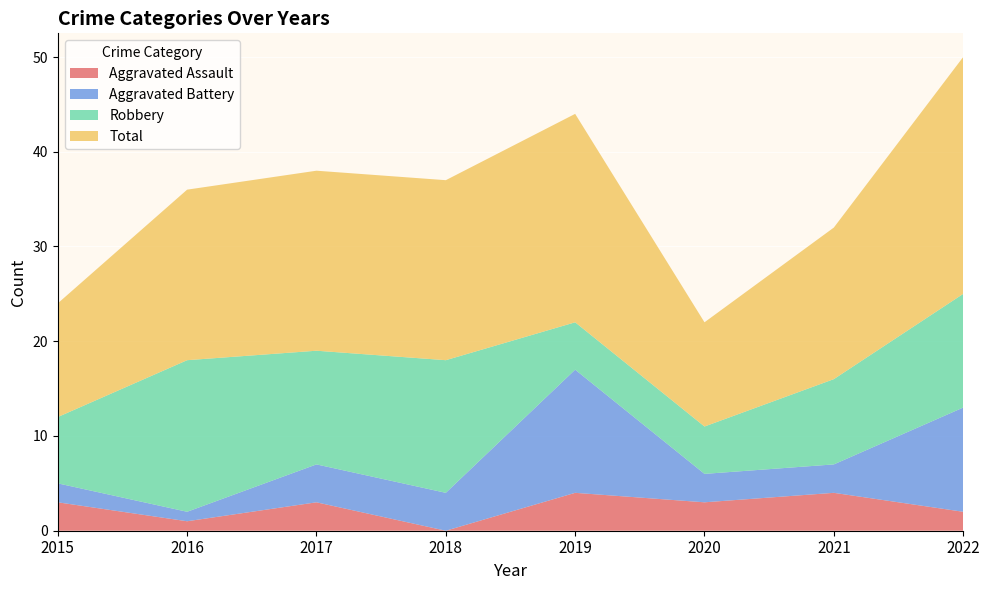

Reading left to right, extract all data points from this chart.

Aggravated Assault: 2015=3	2016=1	2017=3	2018=0	2019=4	2020=3	2021=4	2022=2
Aggravated Battery: 2015=2	2016=1	2017=4	2018=4	2019=13	2020=3	2021=3	2022=11
Robbery: 2015=7	2016=16	2017=12	2018=14	2019=5	2020=5	2021=9	2022=12
Total: 2015=12	2016=18	2017=19	2018=19	2019=22	2020=11	2021=16	2022=25